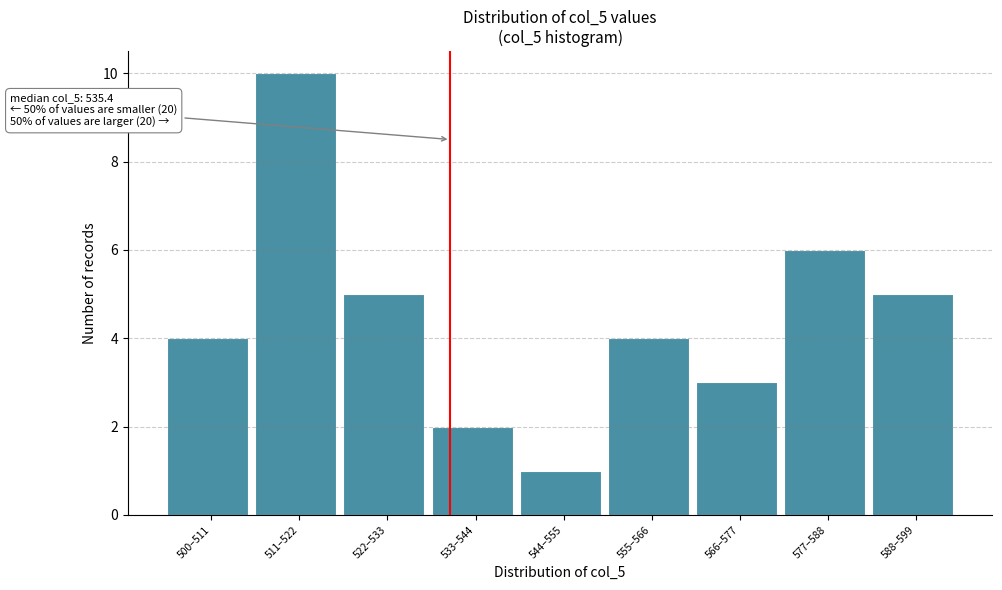

Reading right to left, what are all the values shown in this chart?

5	6	3	4	1	2	5	10	4